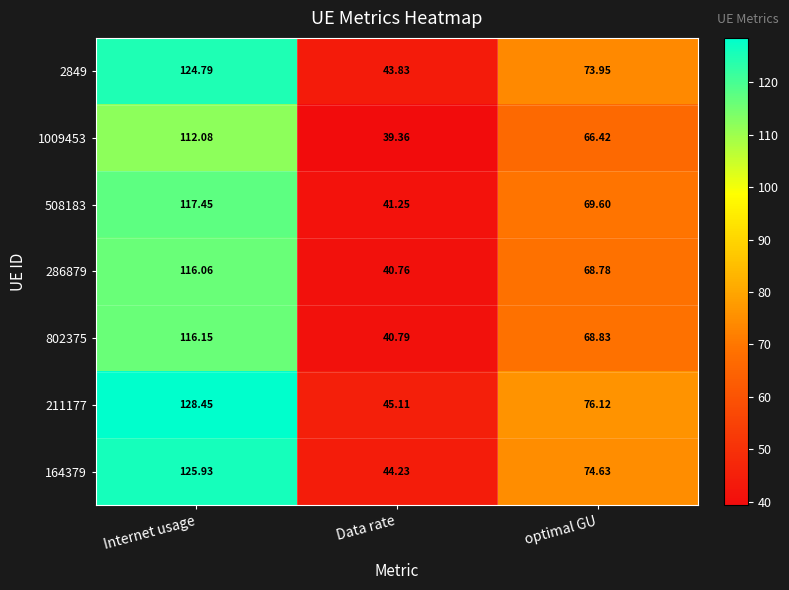

At which label is 286879 closest to 78?

optimal GU